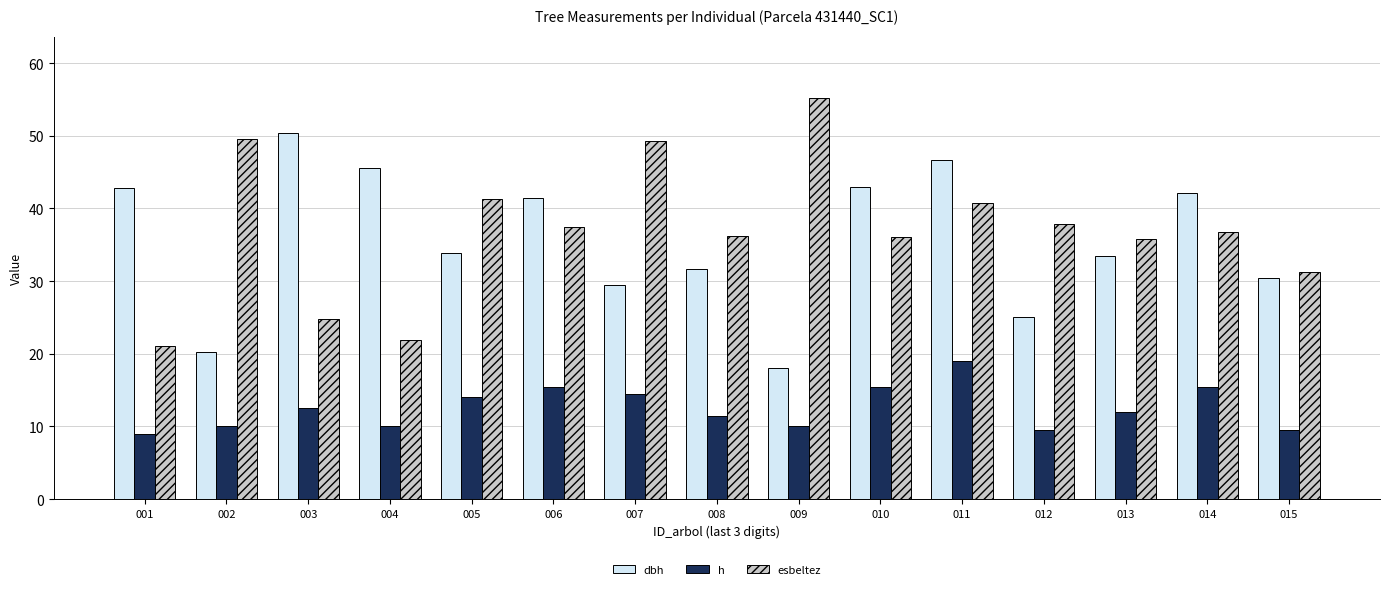

Is the value of dbh at 005 greater than the value of esbeltez at 003?

Yes